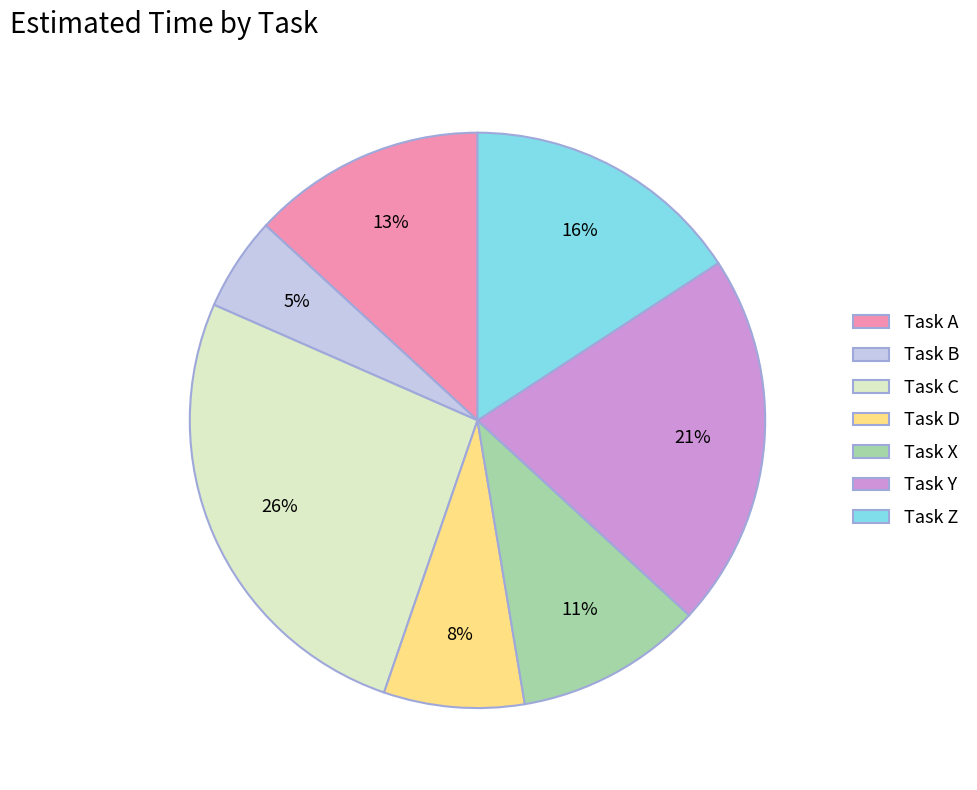

To the nearest percent, what is the average slice percentage?

14%